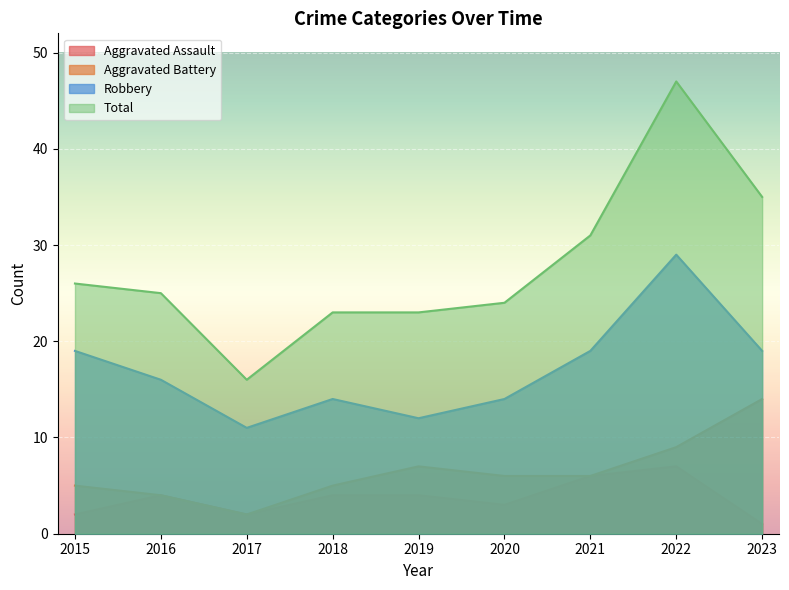

How many data points does each series have?

9